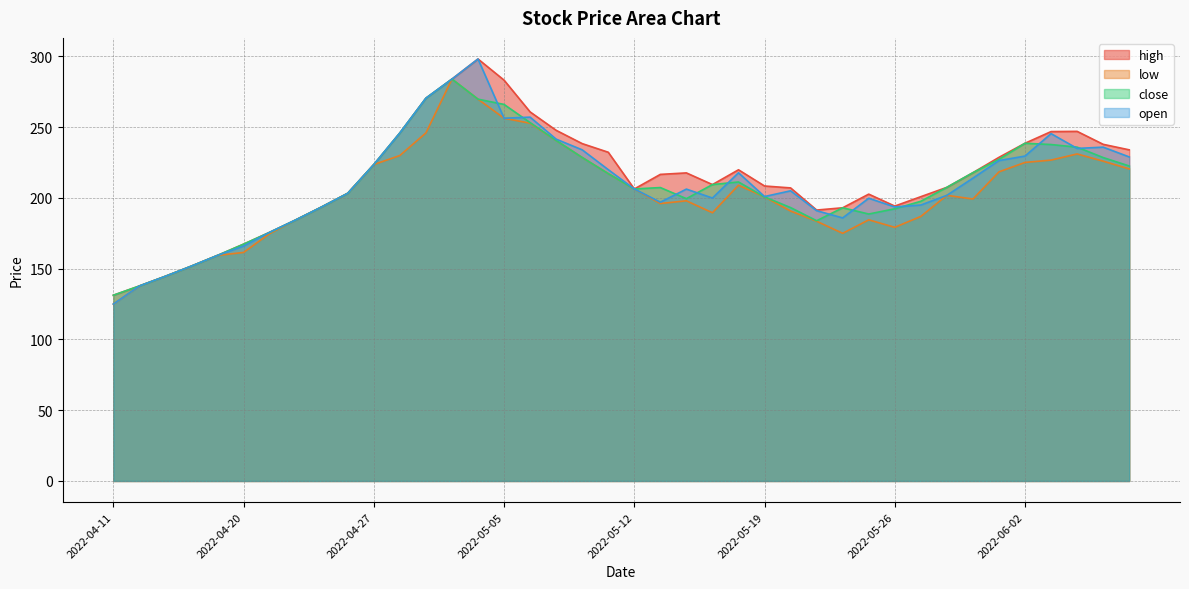

What are all the series names shown in the legend?

high, low, close, open